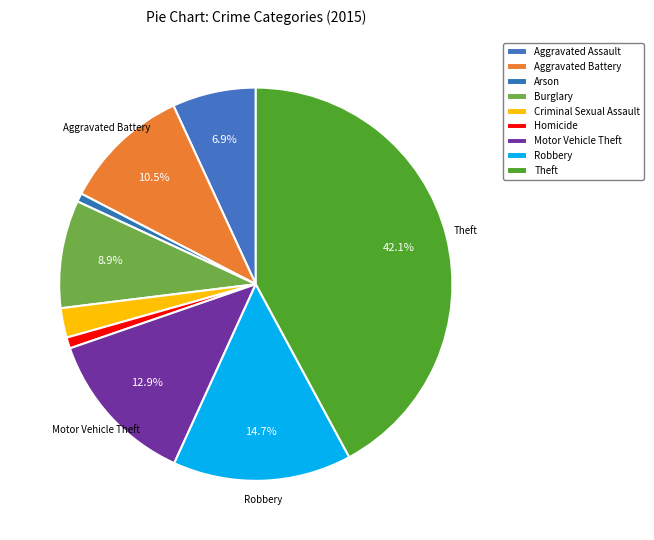

To the nearest percent, what is the difference between the Robbery and Criminal Sexual Assault slice percentages?

12%